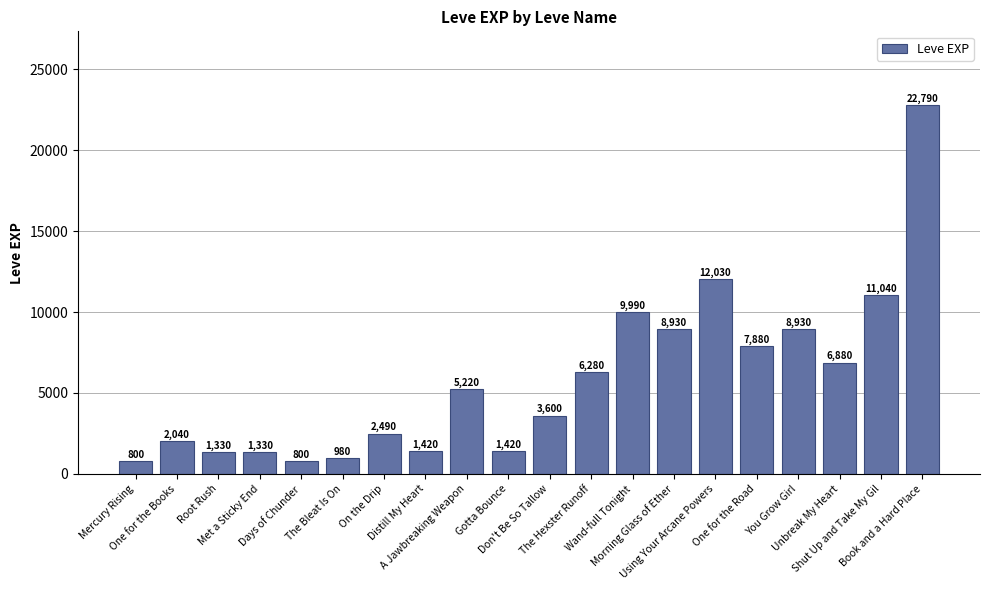

What is the sum of the values at You Grow Girl and Wand-full Tonight?

18920